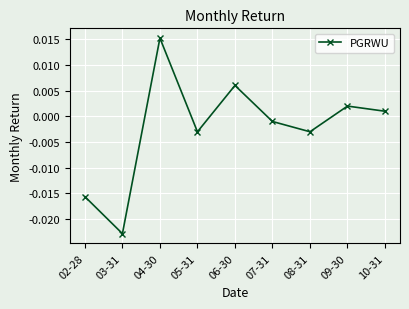

How many interior local peaks (higher than both neighbors) does the data have?

3